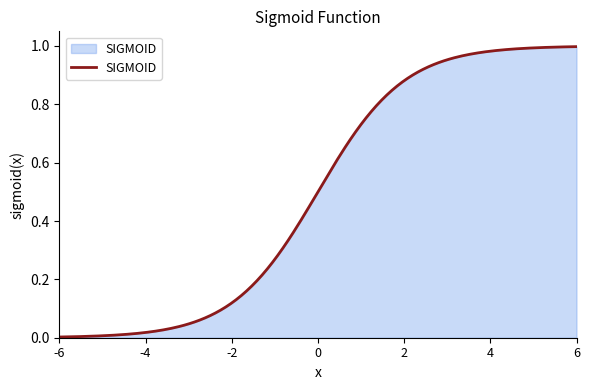

How many lines are shown in the chart?

1